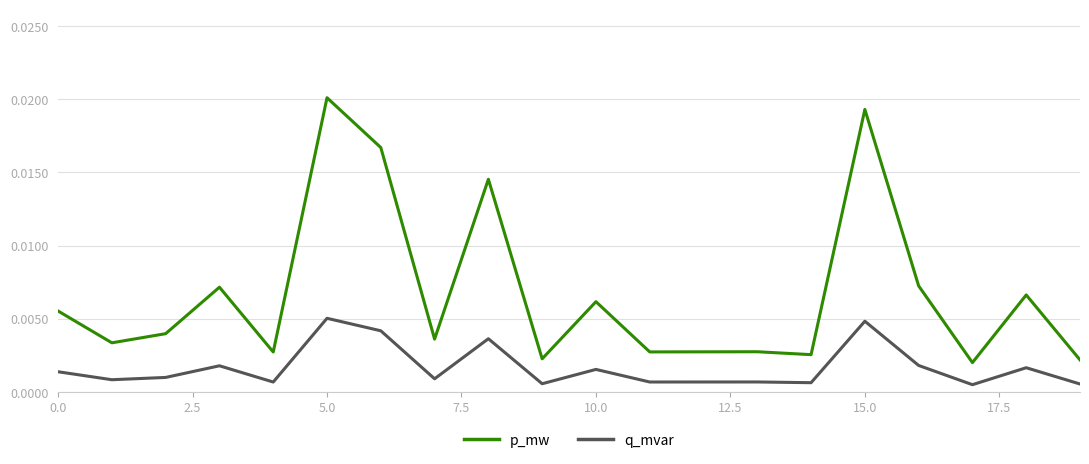

Which series has the largest range (max minus min)?

p_mw